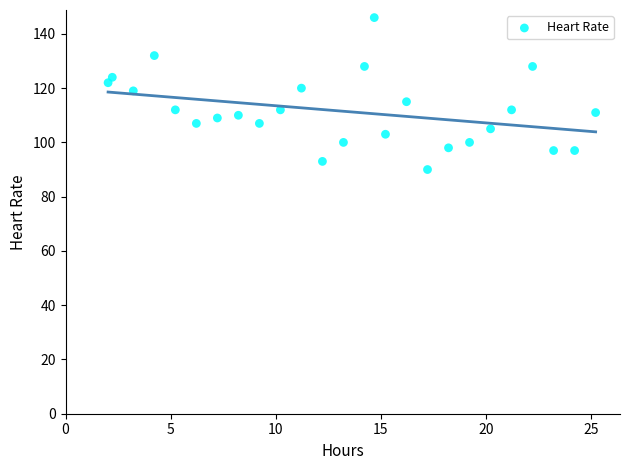

What is the range of Y values (max minus min)?

56